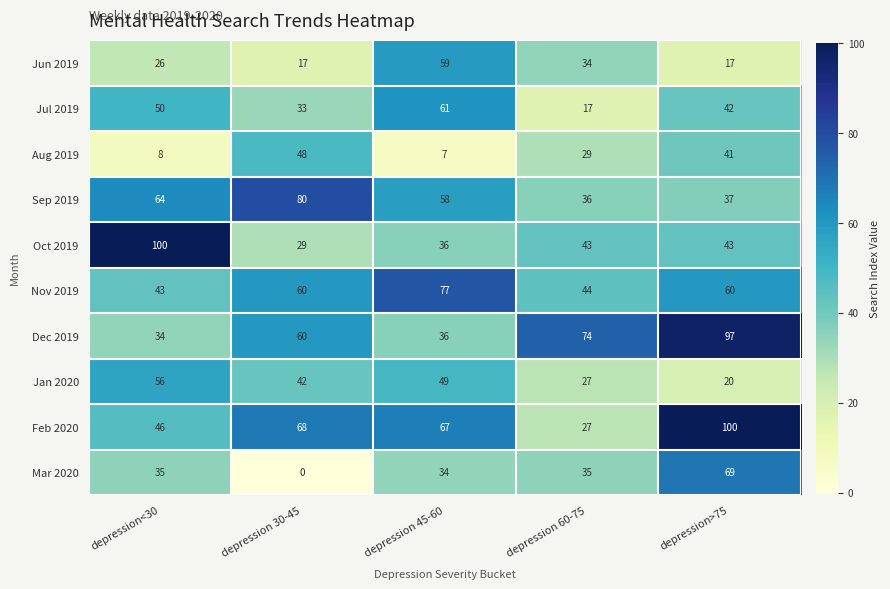

What is the difference between the Feb 2020 values at depression<30 and depression 60-75?

19